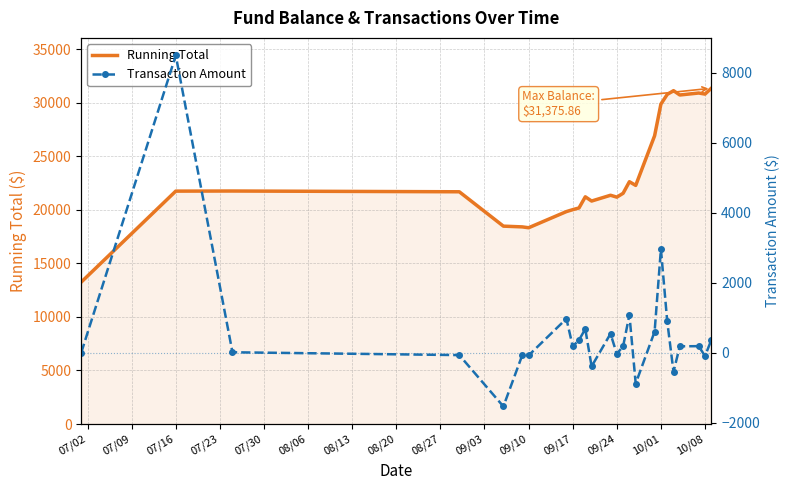

What is the lowest value of the Running Total series?

13262.4